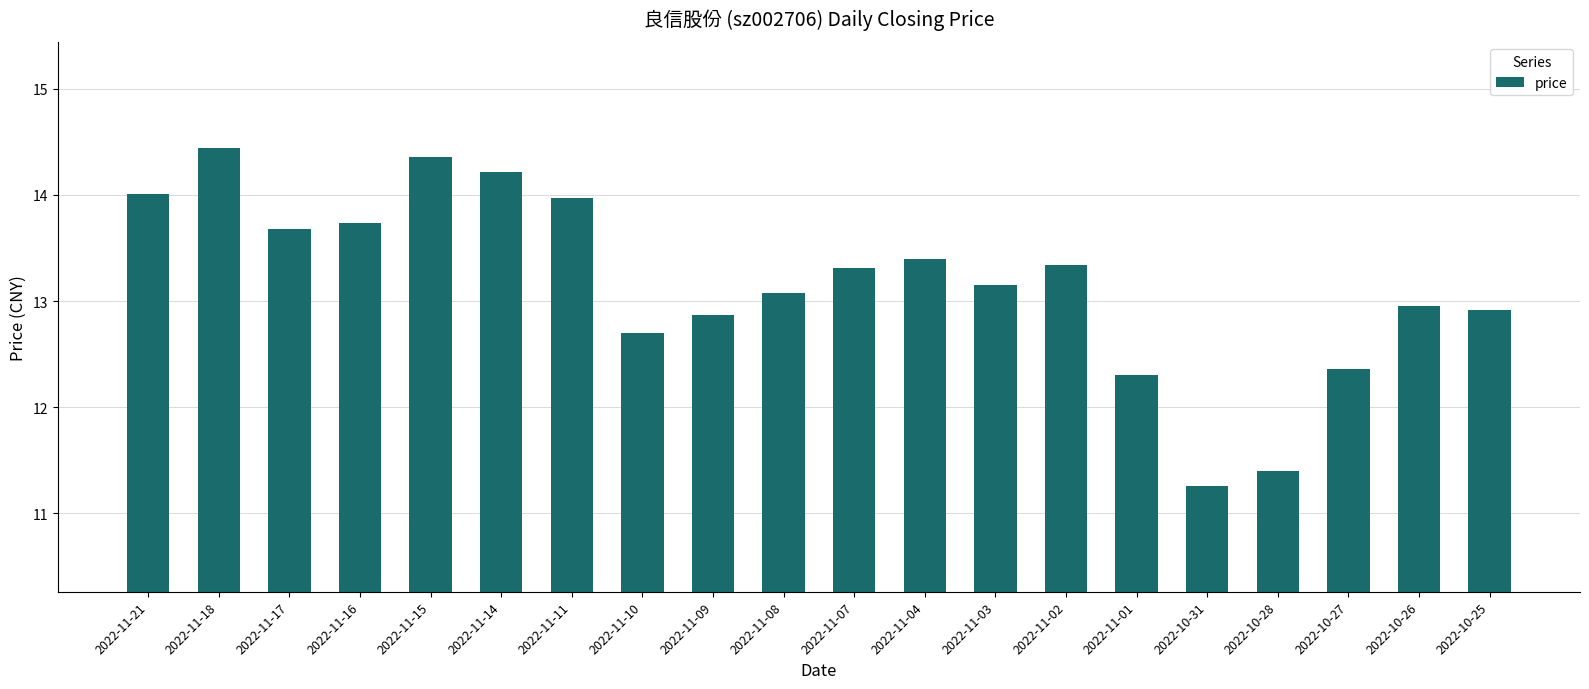

Are the bars grouped side by side (vs. stacked)?

No